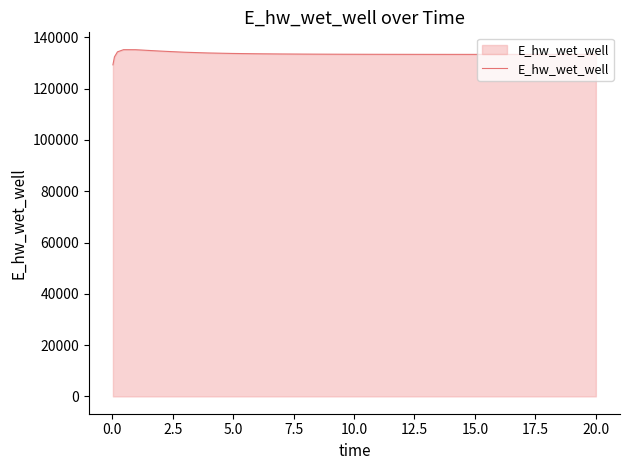

Count the number of data series in this chart.

1